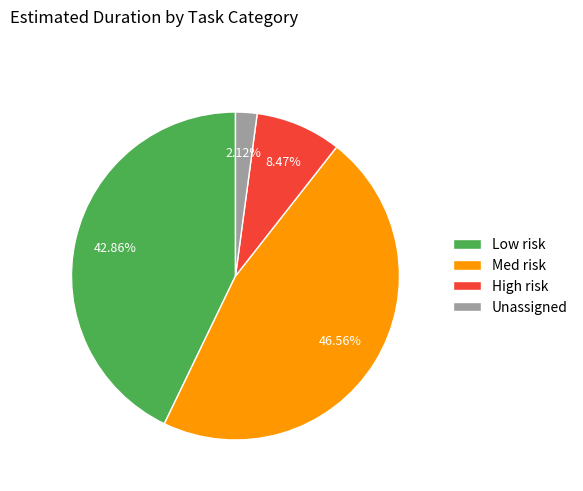

Is the sum of Low risk and Unassigned greater than half?

No